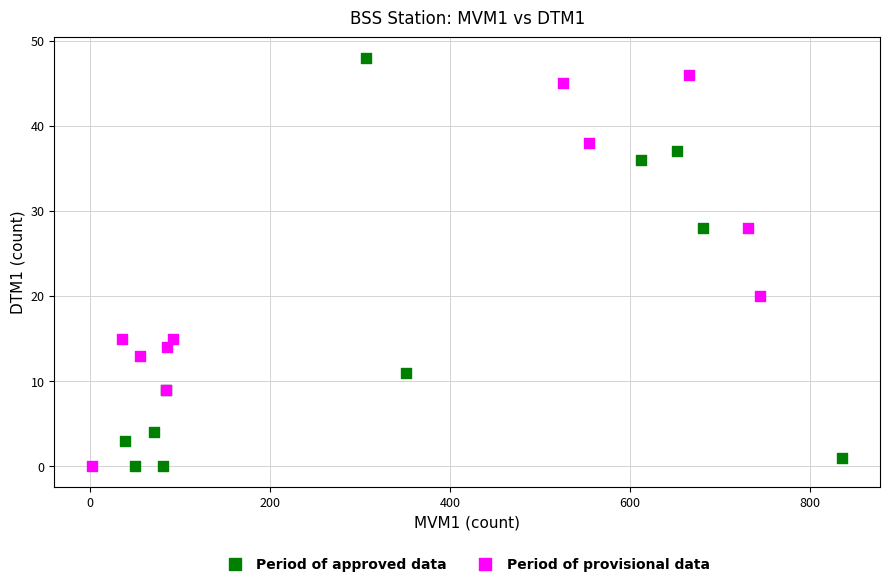

Which series contains the highest Y value?

Period of approved data